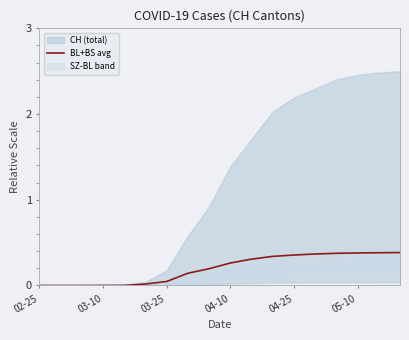

Count the number of categories in the chart.

18